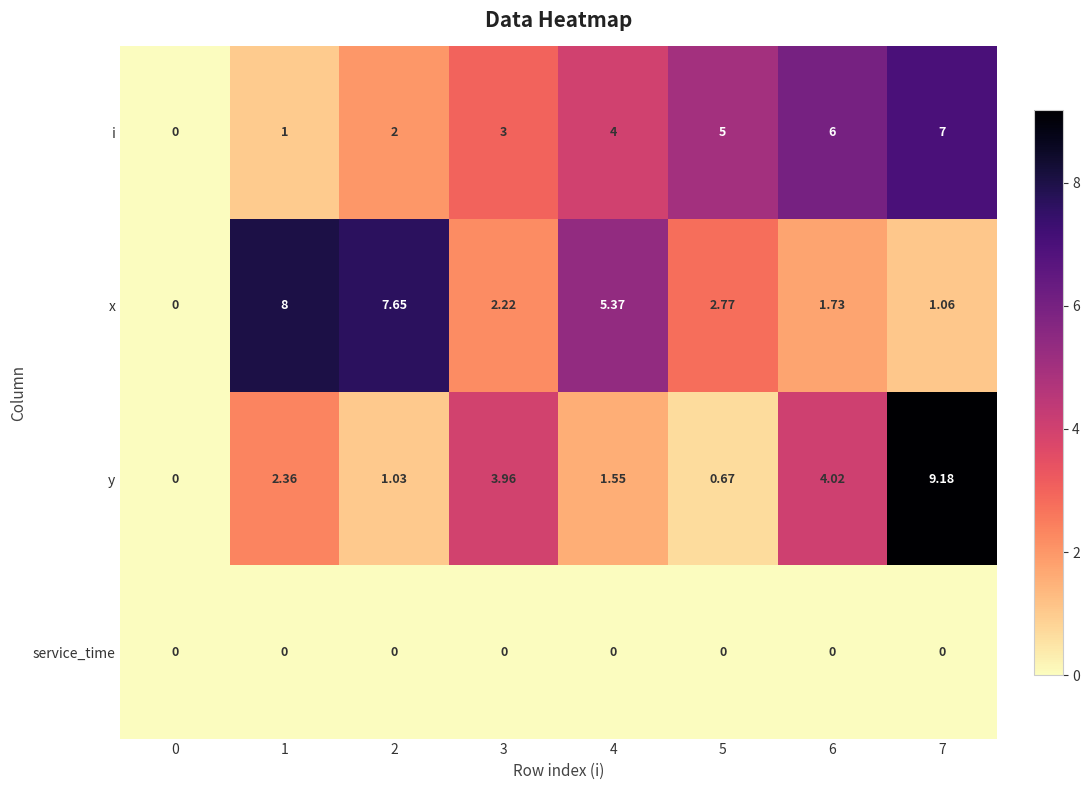

Which series has the largest total across all categories?

x